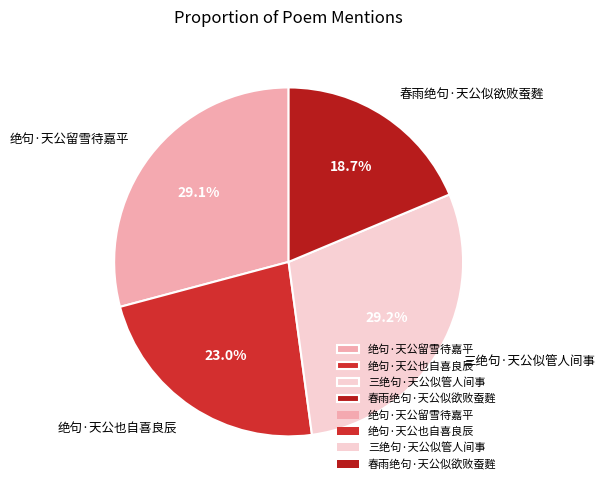

Which category has the smallest portion of the pie?

春雨绝句·天公似欲败蚕麰